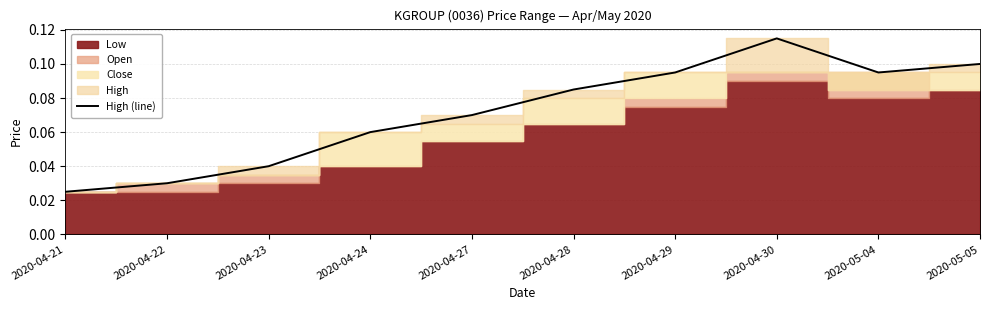

Where is the data nearest to the value 0?

2020-04-21